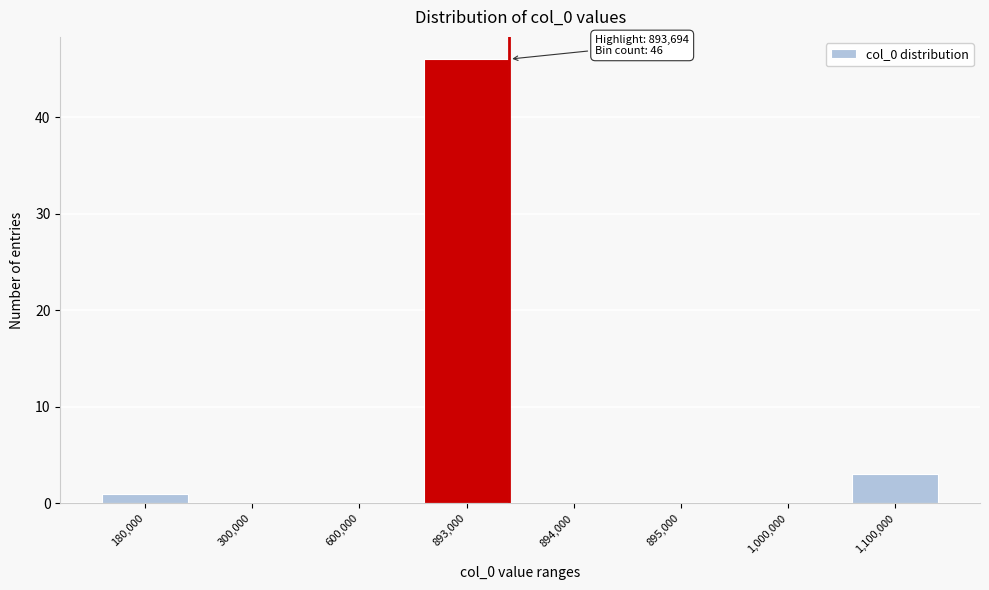

Reading left to right, extract all data points from this chart.

180,000=1	300,000=0	600,000=0	893,000=46	894,000=0	895,000=0	1,000,000=0	1,100,000=3